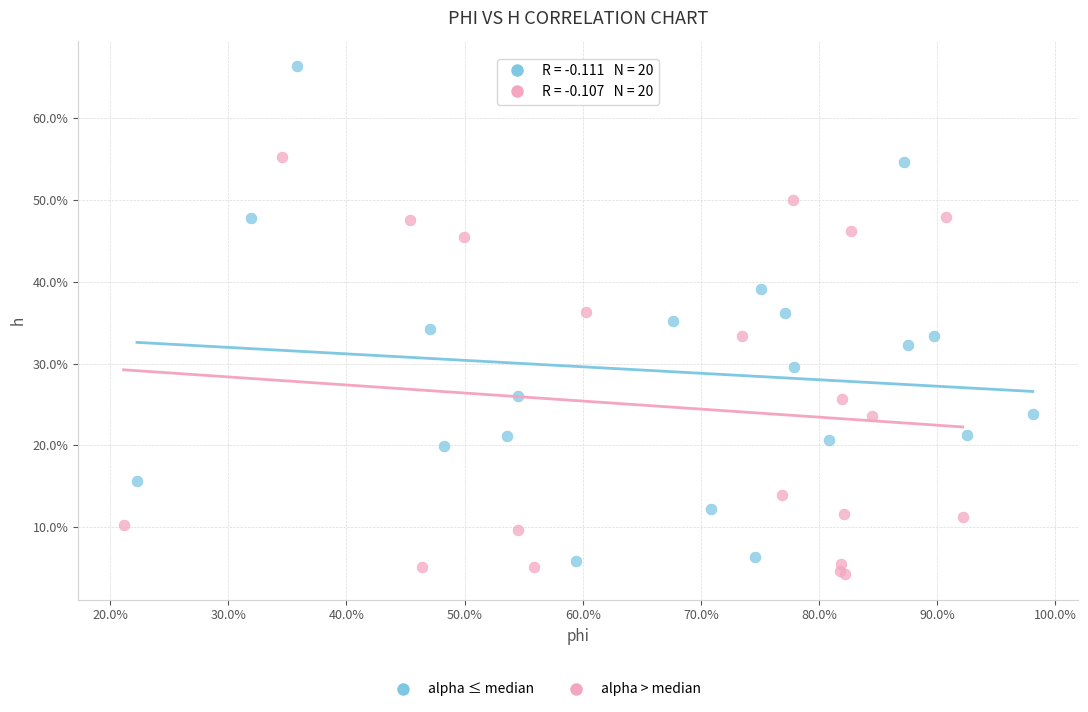

Which series reaches the minimum Y coordinate?

alpha > median